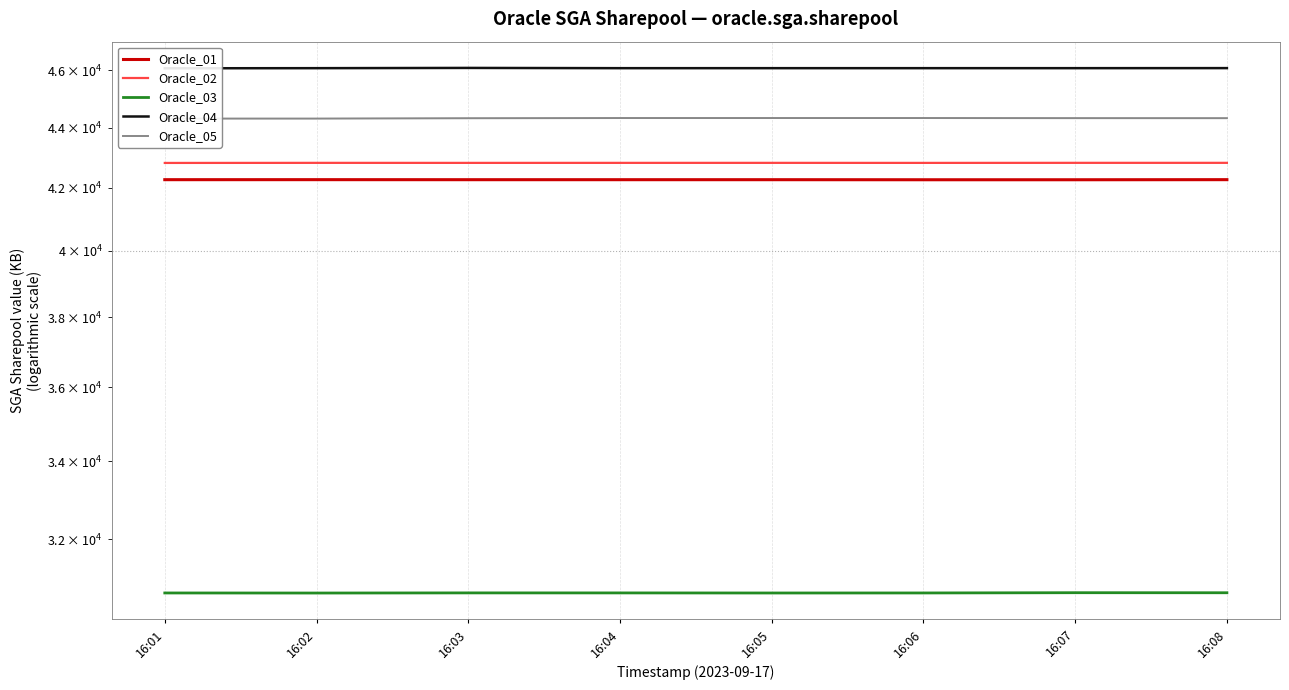

List the series in order of their peak value, highest first.

Oracle_04, Oracle_05, Oracle_02, Oracle_01, Oracle_03